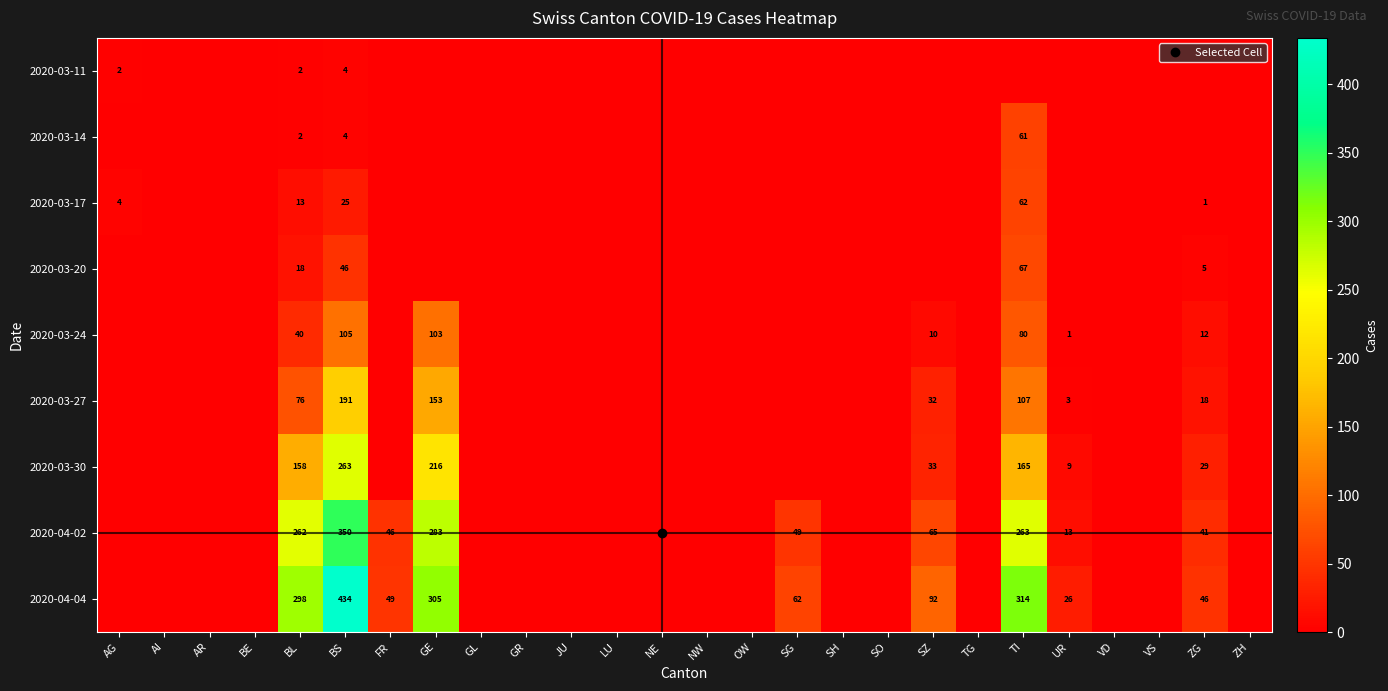

Rank the series at SO from highest to lowest value.

2020-03-11, 2020-03-14, 2020-03-17, 2020-03-20, 2020-03-24, 2020-03-27, 2020-03-30, 2020-04-02, 2020-04-04